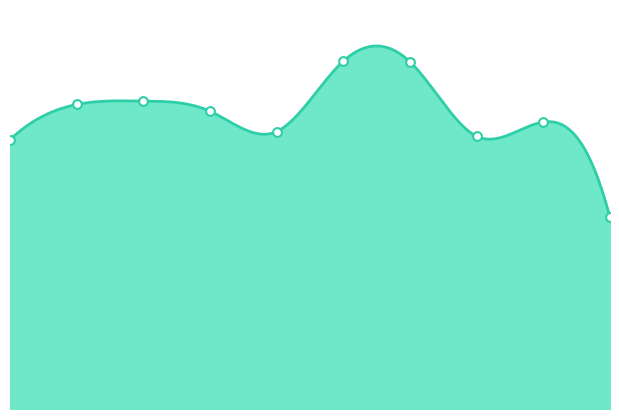

Approximately how many times larger is the value at 0 compared to 8?

0.9